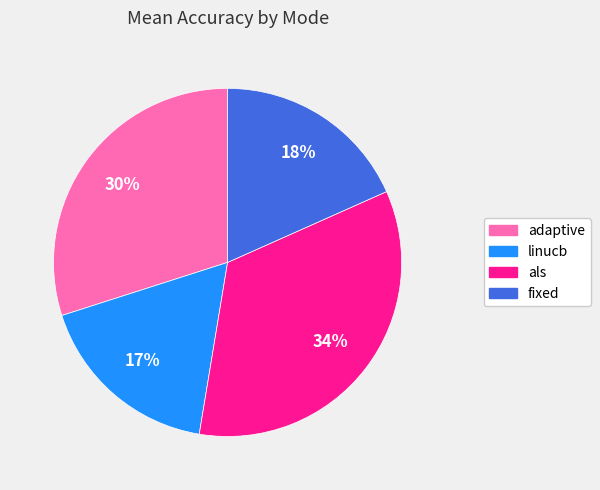

Which slice is the smallest?

linucb